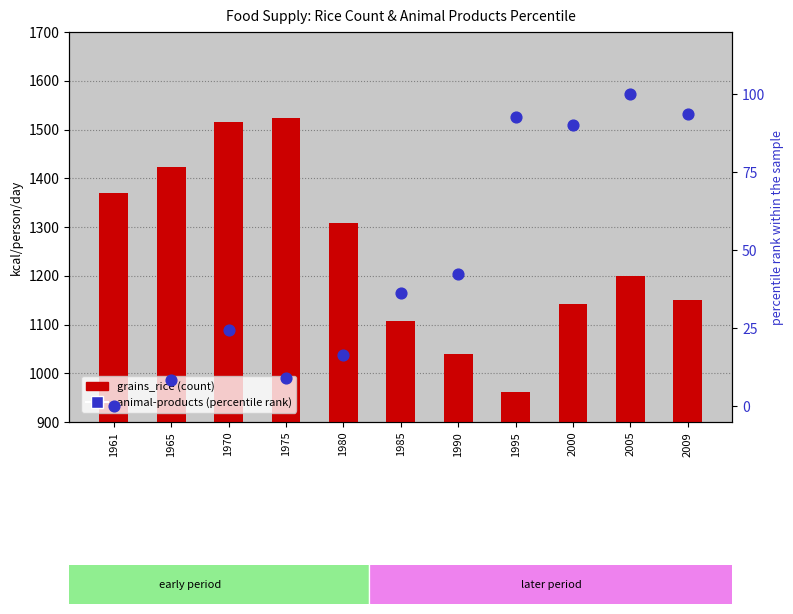

Which series reaches the minimum Y coordinate?

animal-products_animal_products